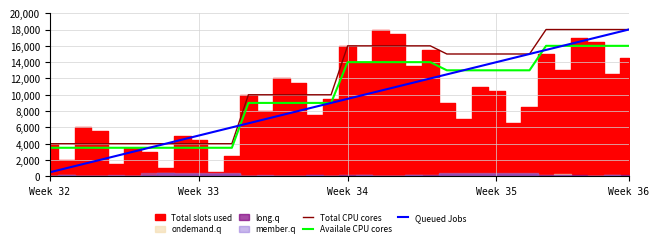

True or false: Total CPU cores and Availale CPU cores intersect in this chart.

False